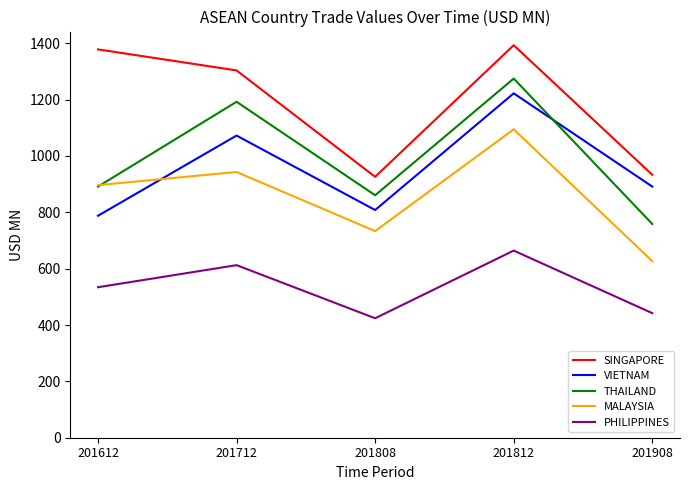

What is the greatest value displayed?

1393.0